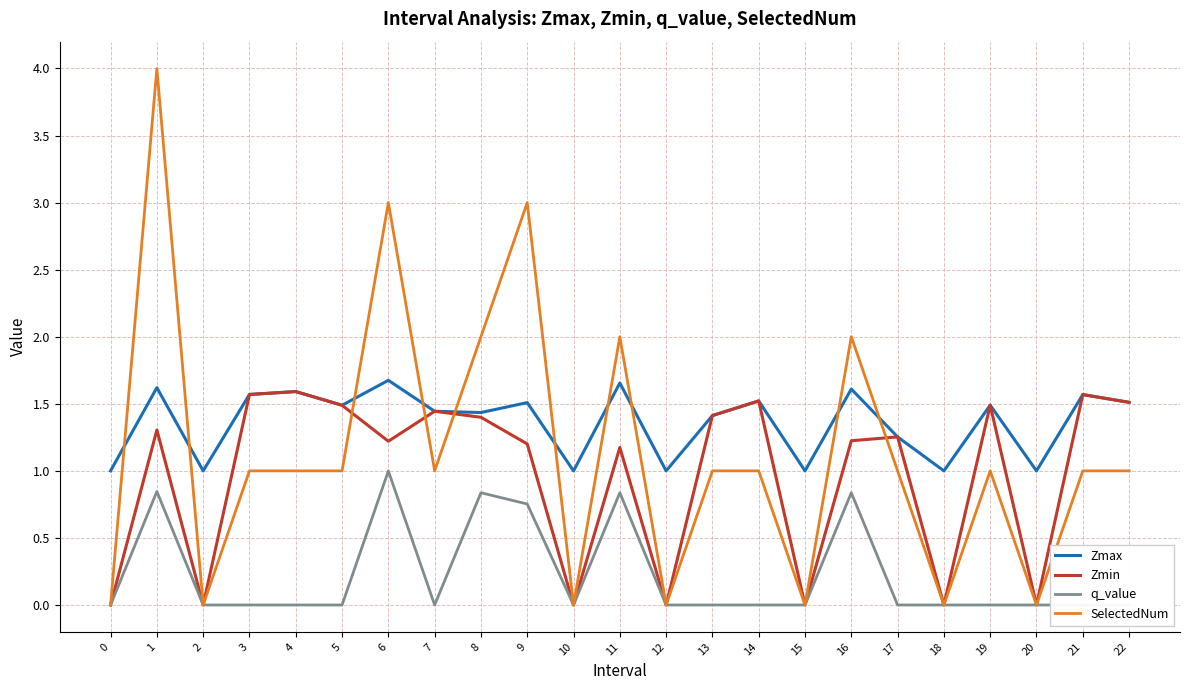

At which category does the chart reach its peak across all series?

1